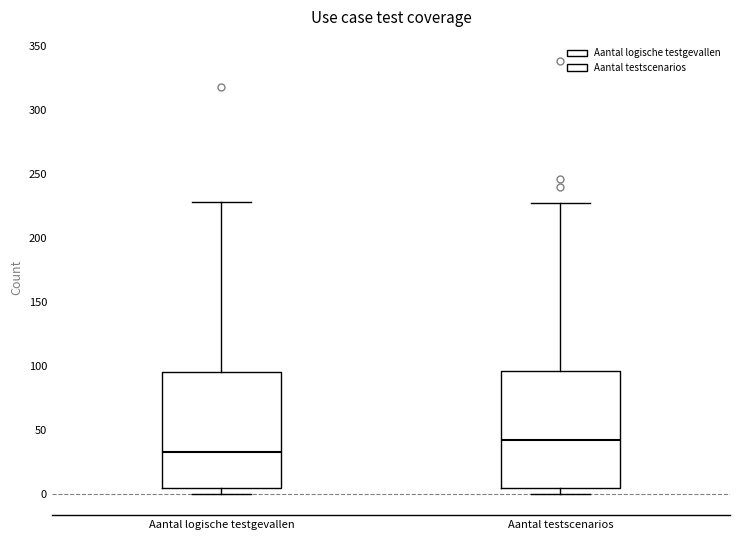

Where is the upper edge of the box for Aantal logische testgevallen on the y-axis? The values are not printed on the chart, so give them approximately, as read against the axis.

95